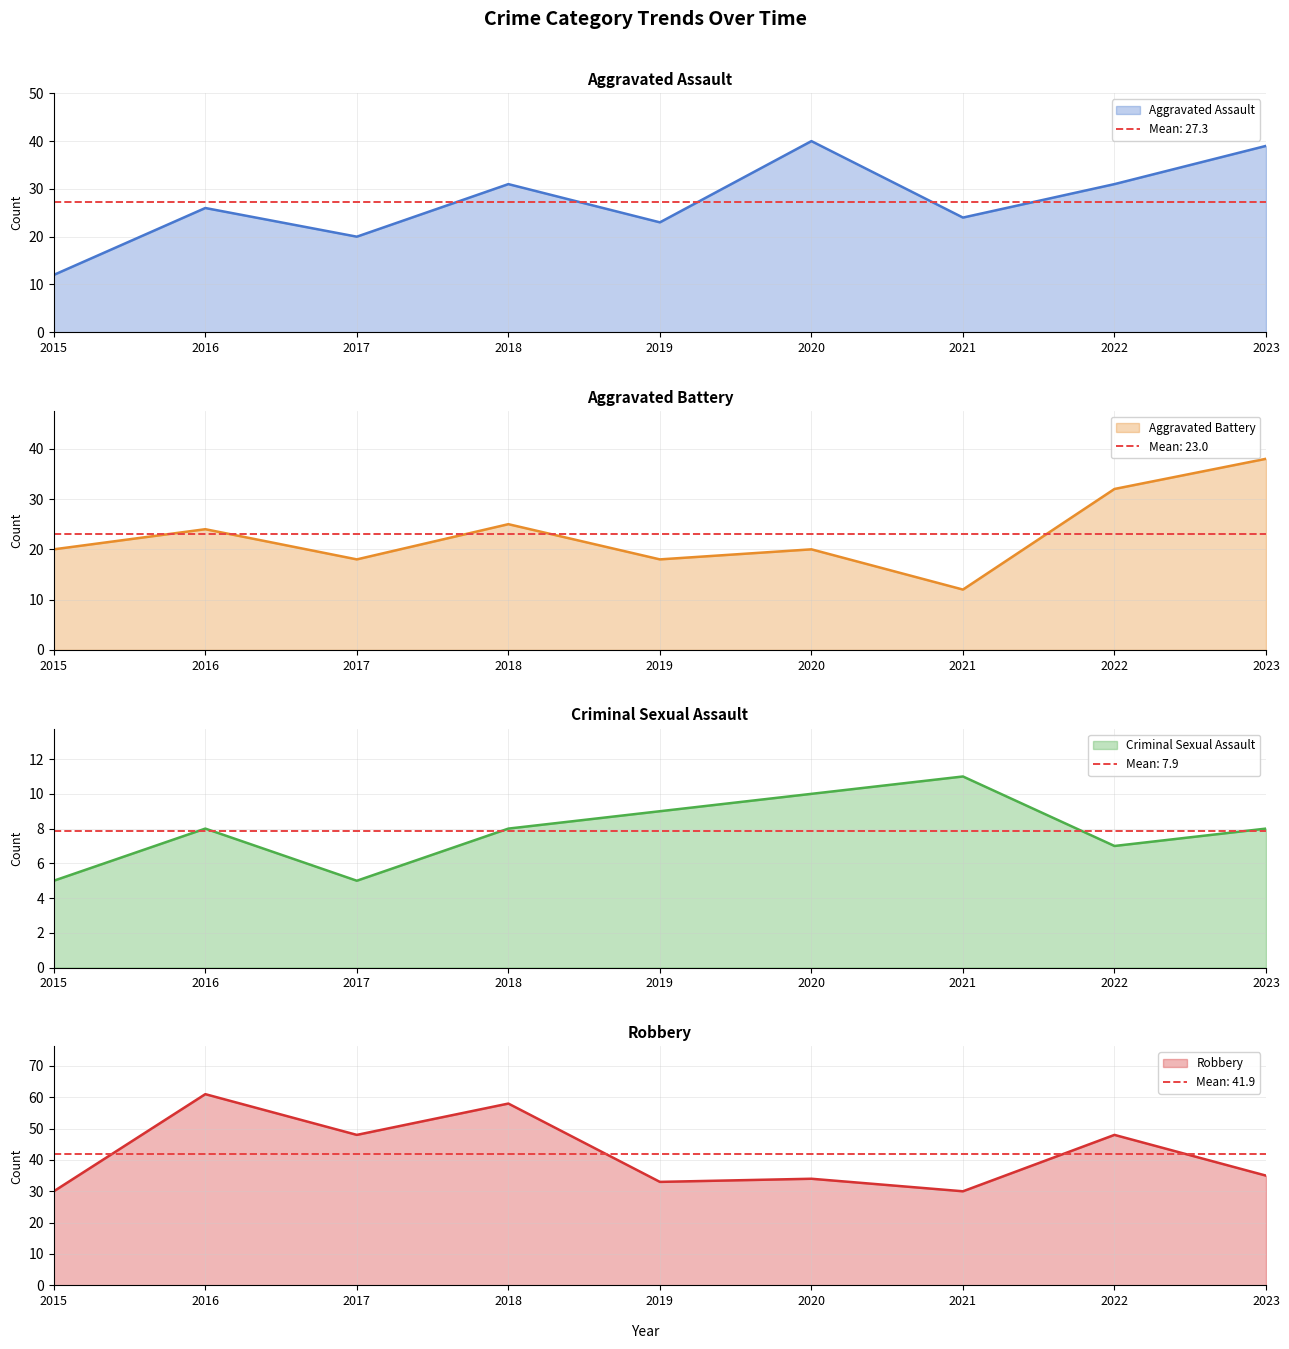

What is the sum of all Robbery values?

377